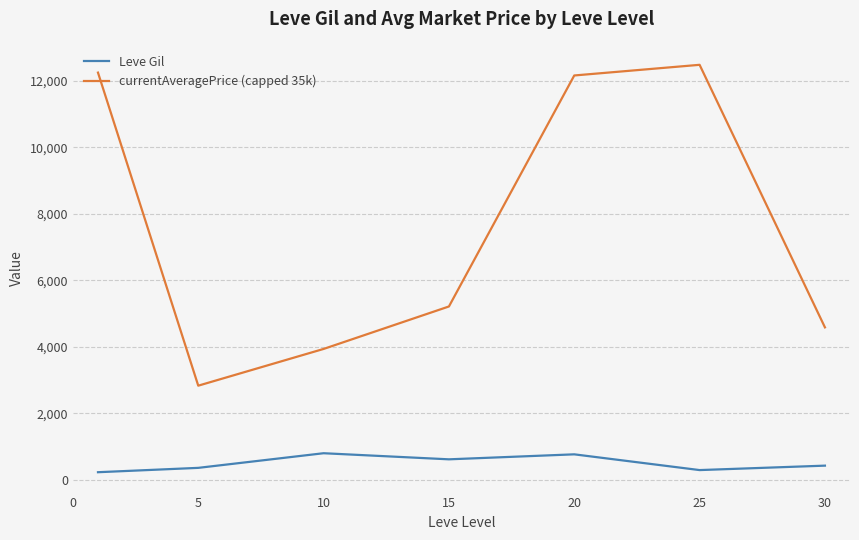

True or false: Leve Gil and currentAveragePrice (capped 35k) intersect in this chart.

False